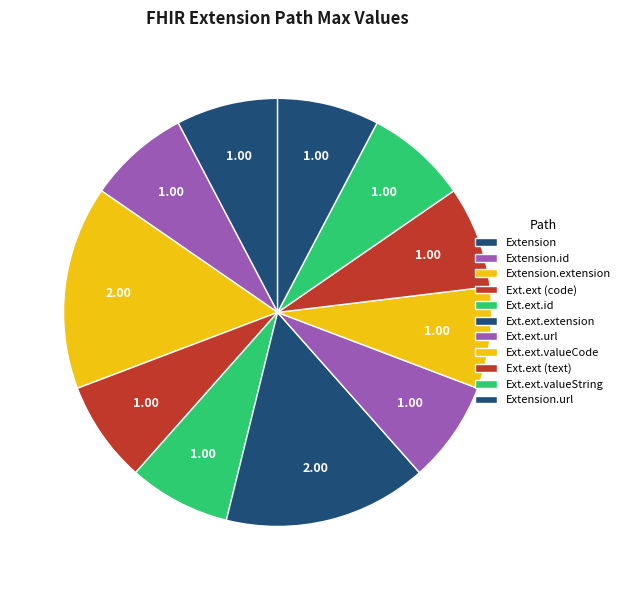

Count the number of slices in the pie.

11